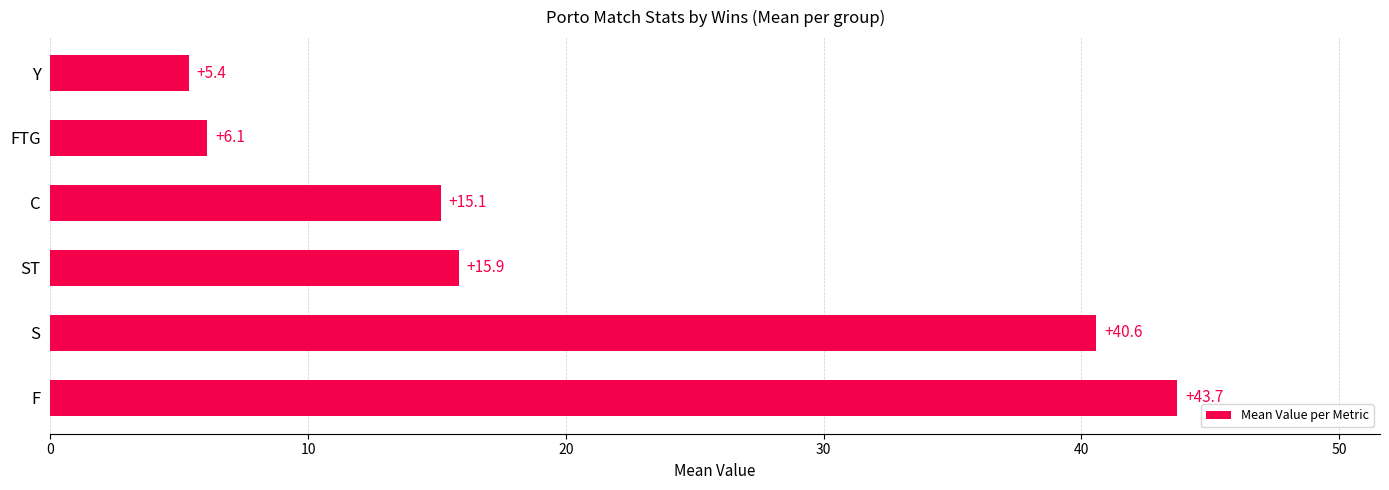

Reading bottom to top, extract all data points from this chart.

43.7	40.6	15.9	15.1	6.1	5.4